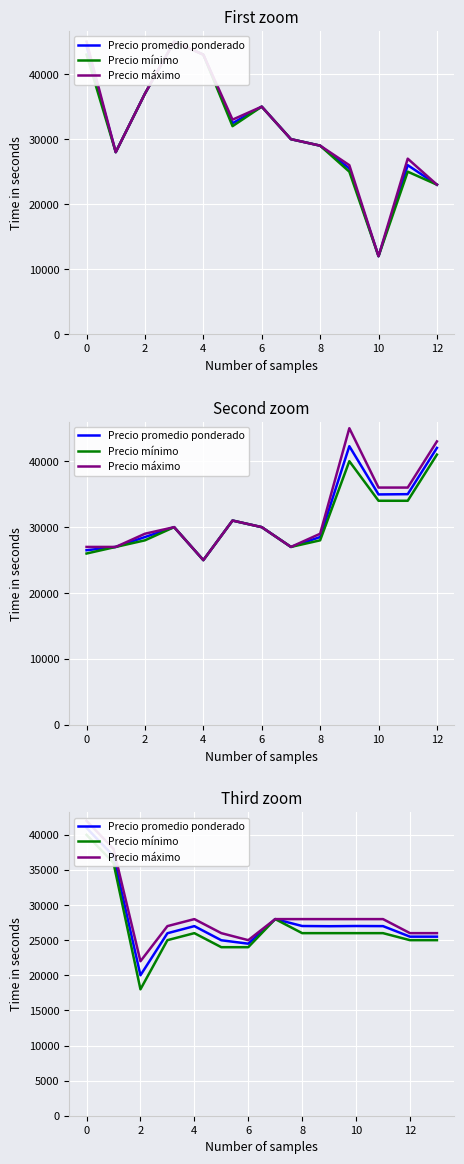

What is the label of the 8th point from the left?

12